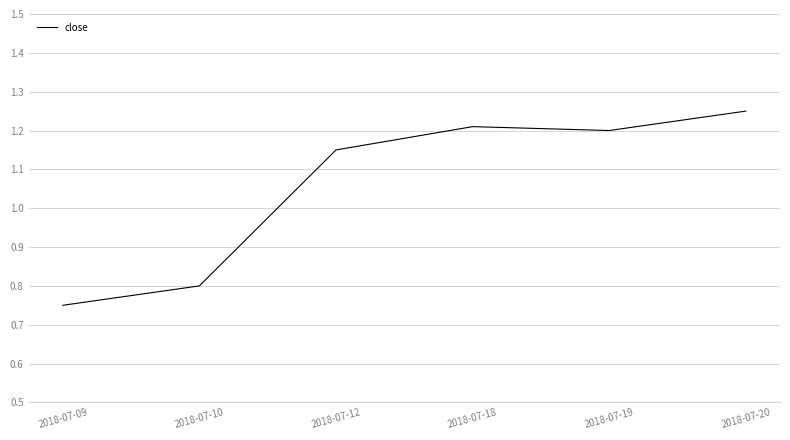

Where is the data nearest to the value 1?

2018-07-12